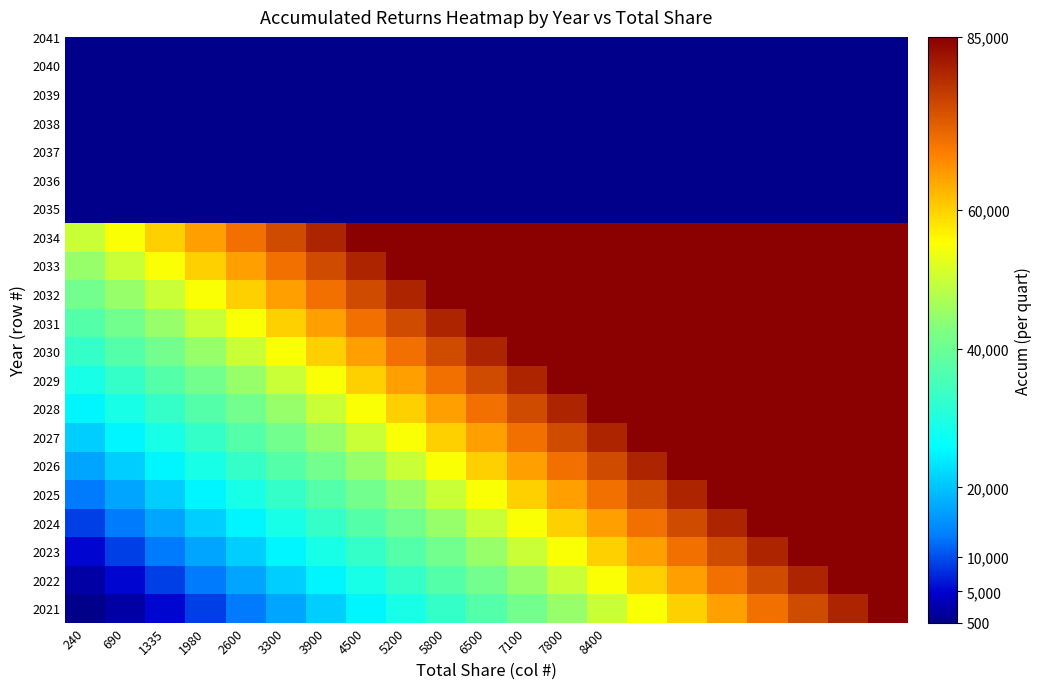

How many categories are shown in the chart?

21